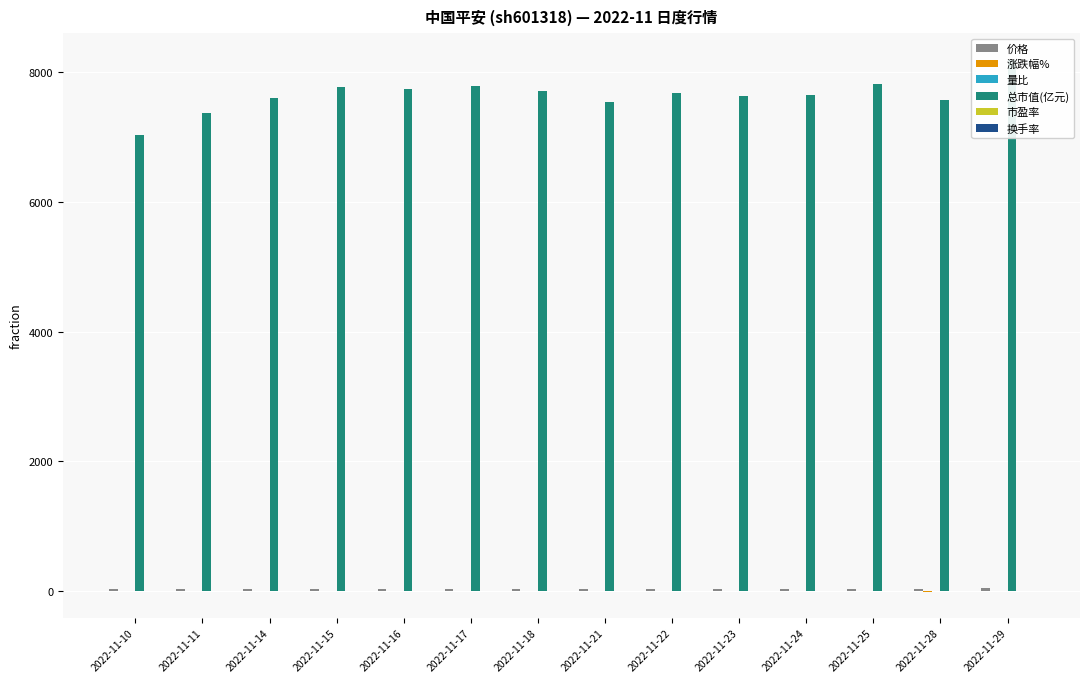

Which series has the largest total across all categories?

总市值(亿元)